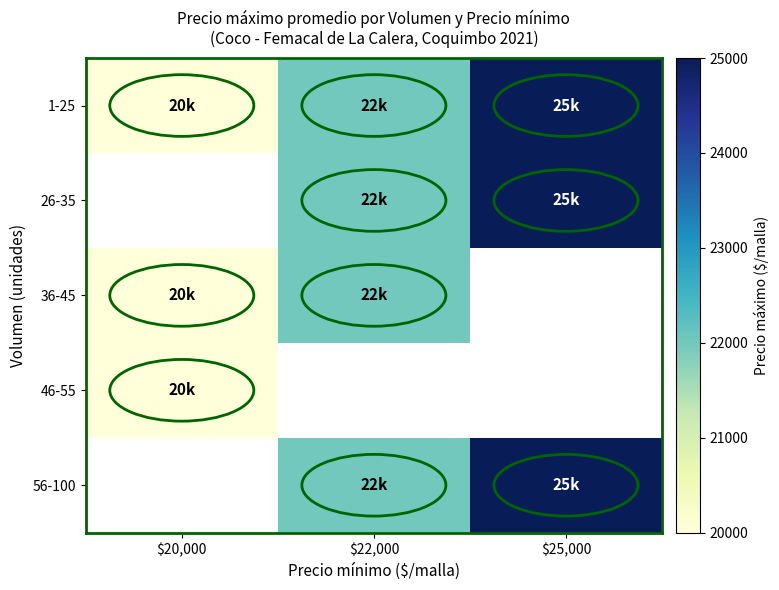

What is the difference between the maximum and second lowest values in the 1-25 series?

3000.0